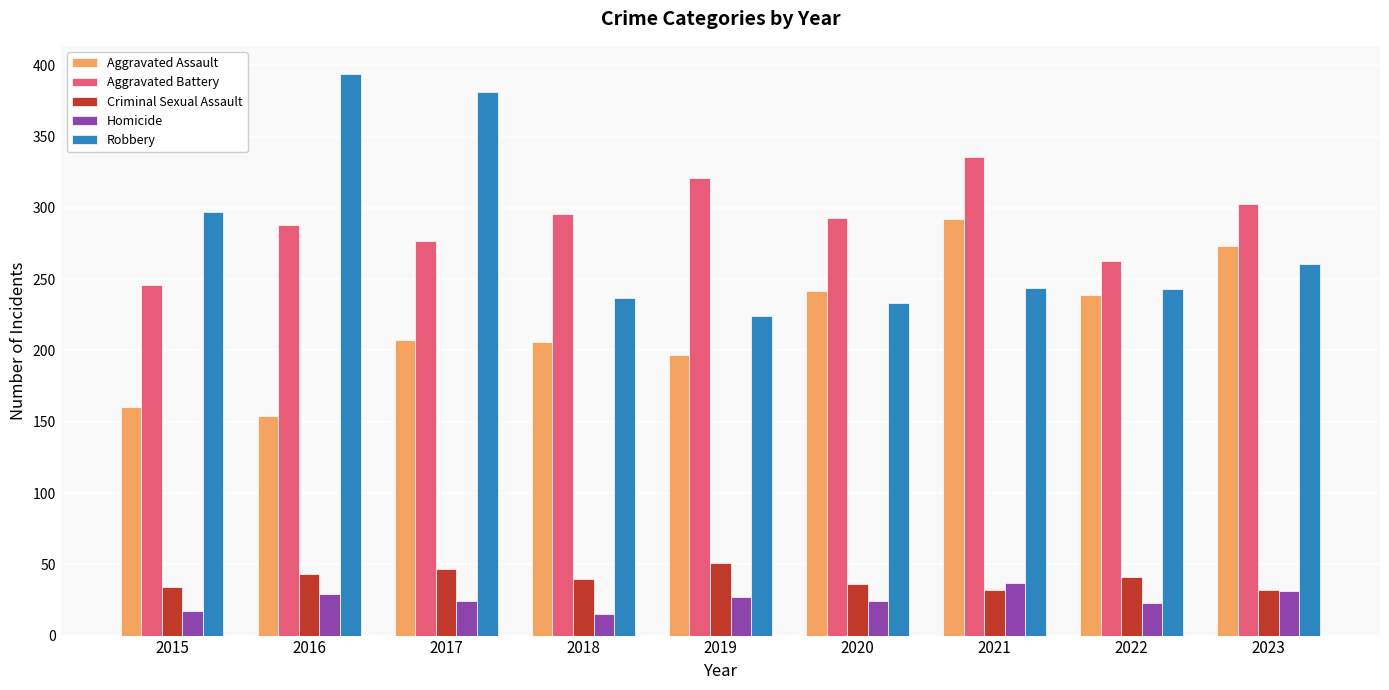

Is it true that Criminal Sexual Assault equals 32 at 2023?

True